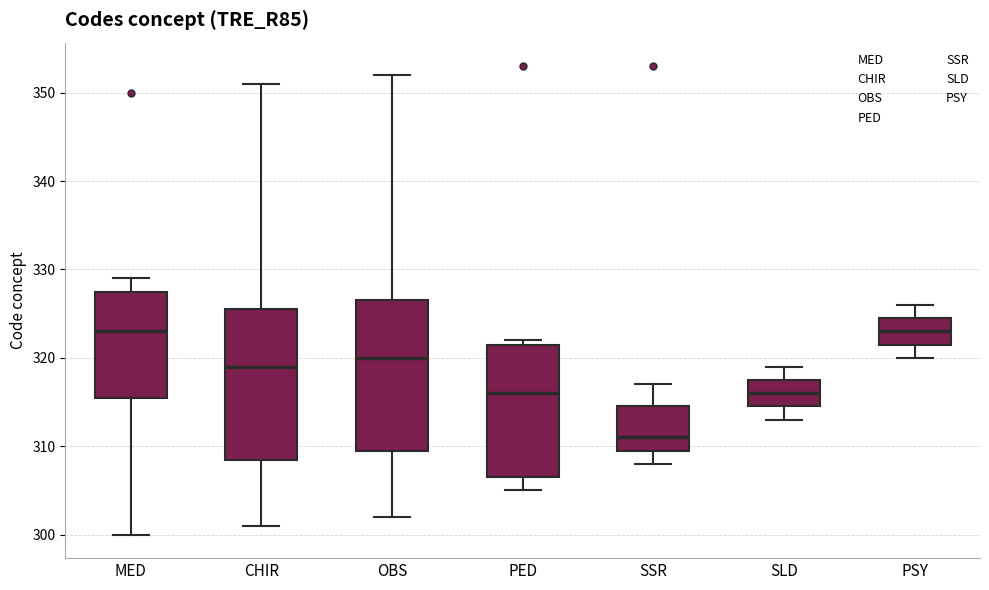

Reading left to right, transcribe this box plot: for each box, give where its median line is, the range the box spans, and where its two whiskers end, as read against the y-axis. The values are not printed on the chart, so give them approximately, as read against the axis.

MED: median 323, box 316 to 328, whiskers 300 to 329
CHIR: median 319, box 309 to 326, whiskers 301 to 351
OBS: median 320, box 310 to 327, whiskers 302 to 352
PED: median 316, box 307 to 322, whiskers 305 to 322 (just above the box's upper edge)
SSR: median 311, box 310 to 315, whiskers 308 to 317
SLD: median 316, box 315 to 318, whiskers 313 to 319
PSY: median 323, box 322 to 325, whiskers 320 to 326